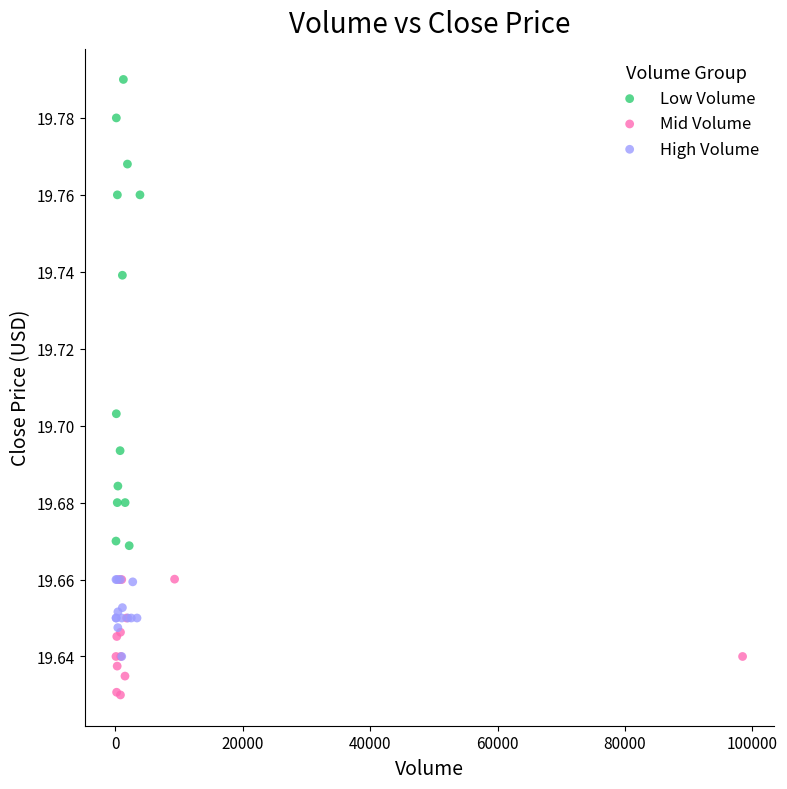

Which series reaches the minimum Y coordinate?

Mid Volume